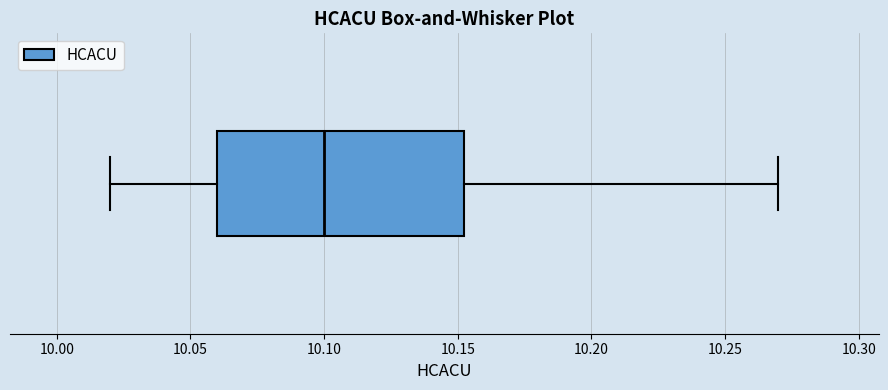

Where does the right whisker of the box end on the x-axis? The values are not printed on the chart, so give them approximately, as read against the axis.

10.270